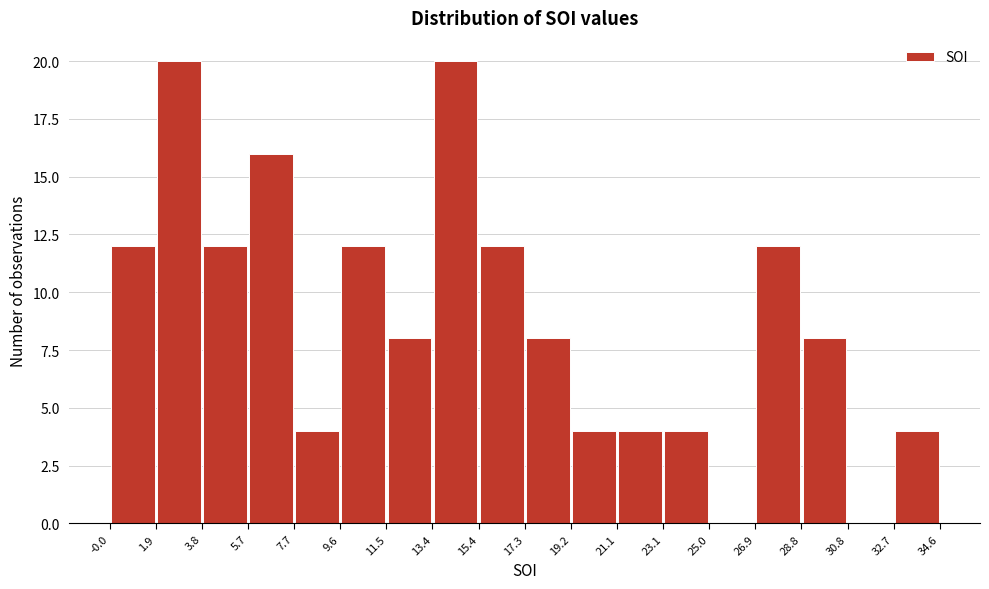

Reading left to right, transcribe this chart: for each bar, give the range it covers on the x-axis and its height. The values are not printed on the chart, so give them approximately, as read against the axis.

-0.0 to 1.9: 12
1.9 to 3.8: 20
3.8 to 5.7: 12
5.7 to 7.7: 16
7.7 to 9.6: 4
9.6 to 11.5: 12
11.5 to 13.4: 8
13.4 to 15.4: 20
15.4 to 17.3: 12
17.3 to 19.2: 8
19.2 to 21.1: 4
21.1 to 23.1: 4
23.1 to 25.0: 4
25.0 to 26.9: 0
26.9 to 28.8: 12
28.8 to 30.8: 8
30.8 to 32.7: 0
32.7 to 34.6: 4